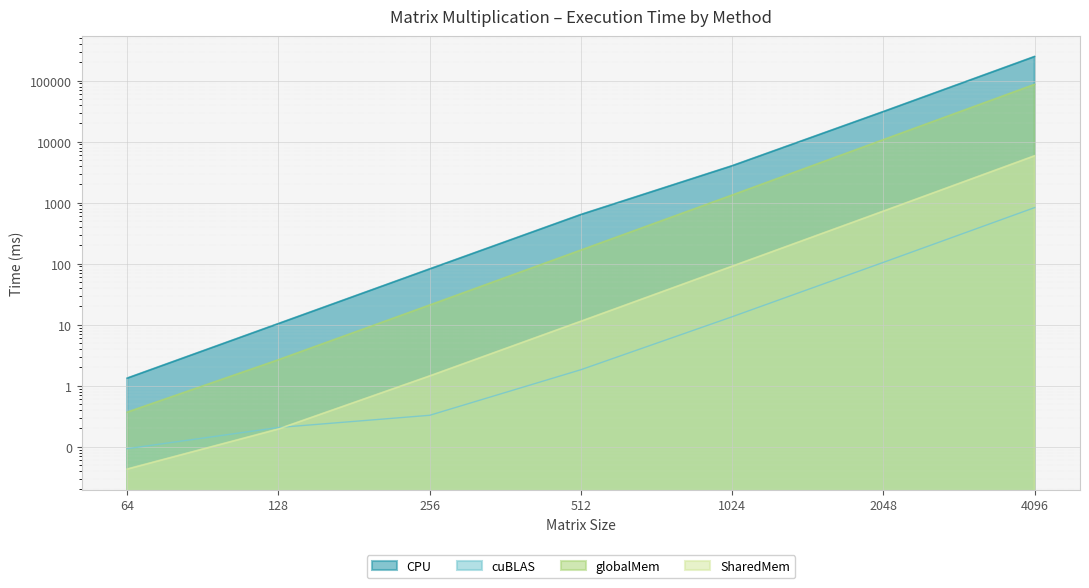

Is the value of SharedMem at 128 greater than the value of CPU at 128?

No